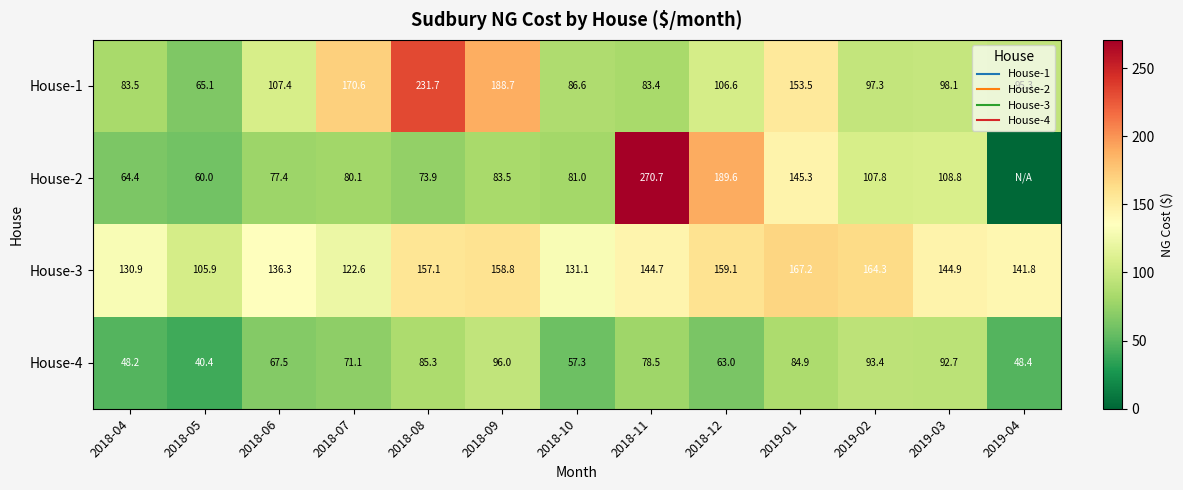

Rank the series at 2018-09 from highest to lowest value.

House-1, House-3, House-4, House-2